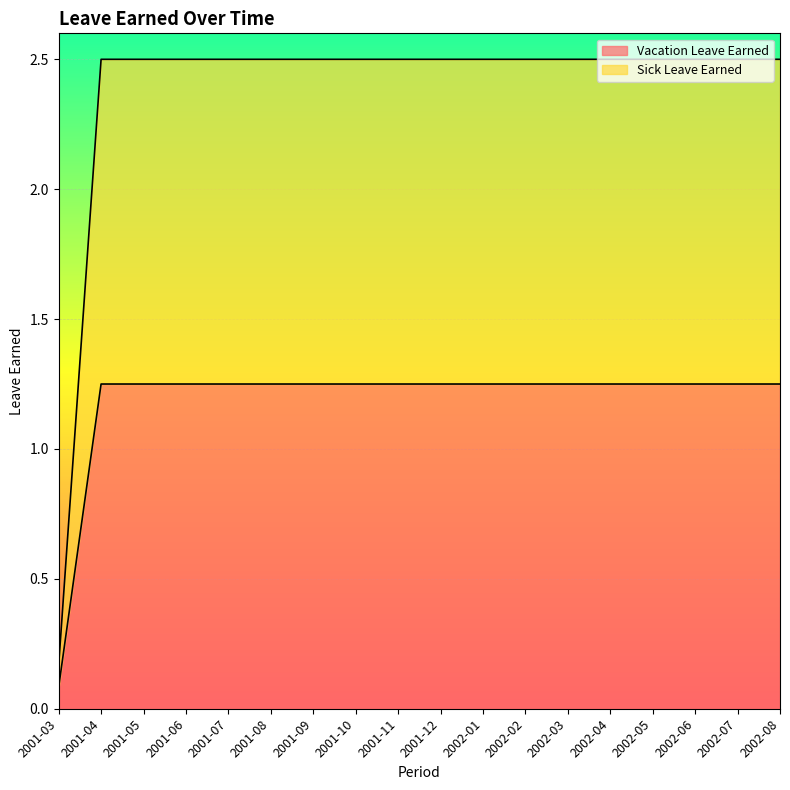

List the series in order of their overall mean, highest first.

Sick Leave Earned, Vacation Leave Earned